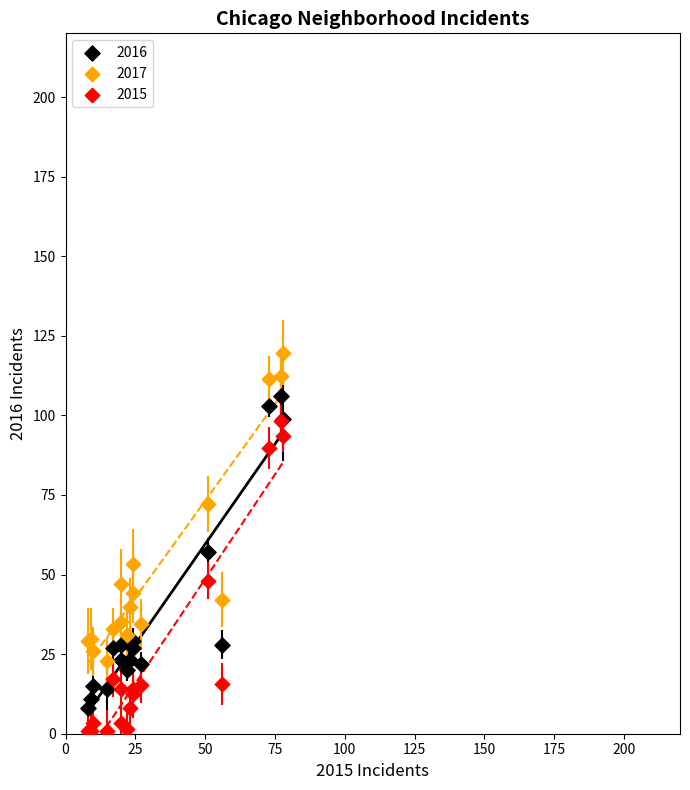

What are all the series names shown in the legend?

2016, 2017, 2015